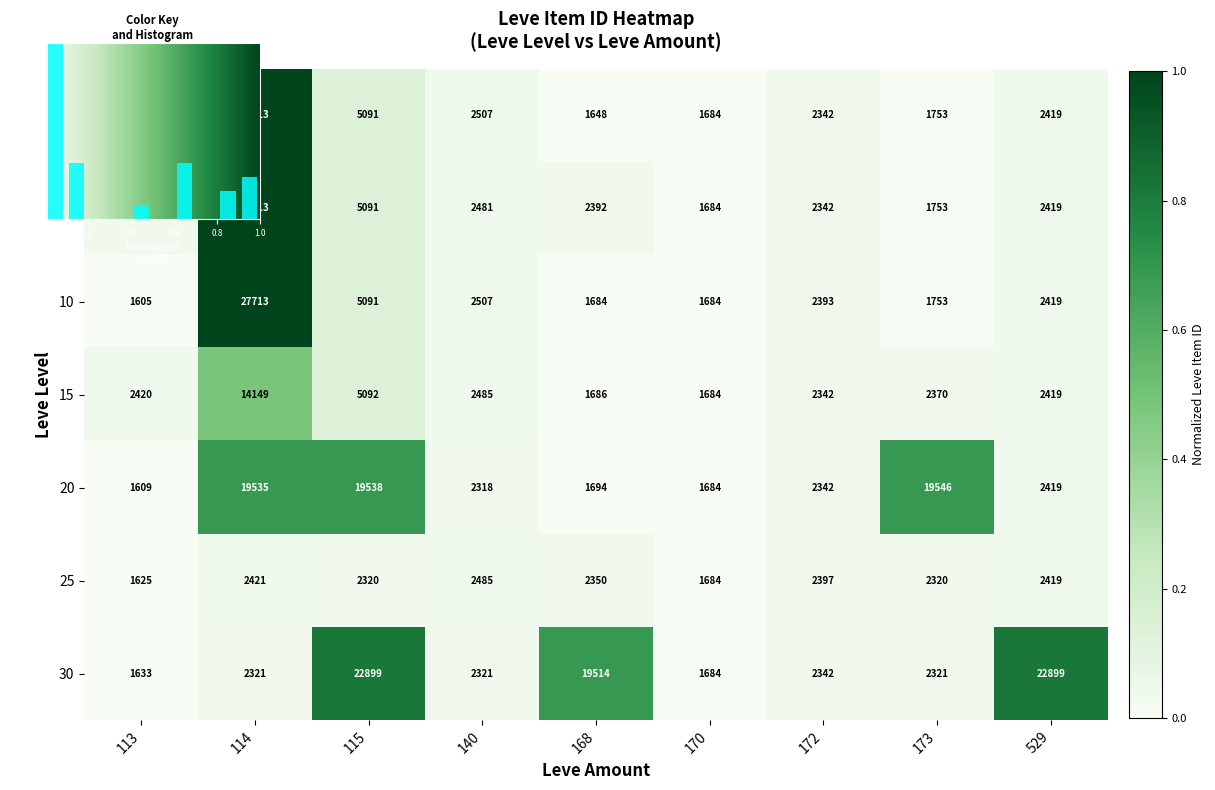

What is the difference between the maximum and second lowest values in the 5 series?

1.0